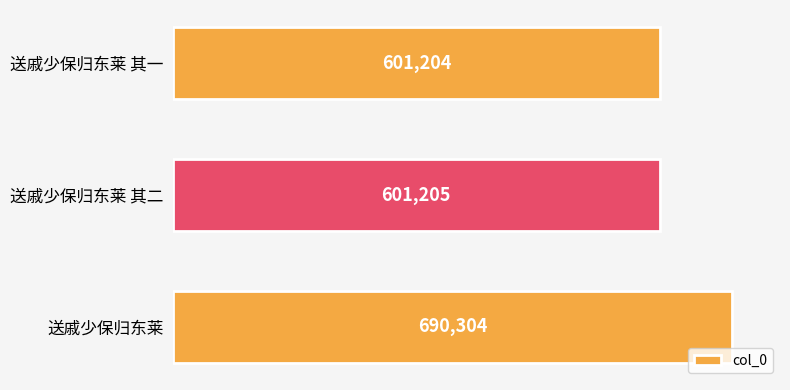

What is the minimum value shown in the chart?

601204